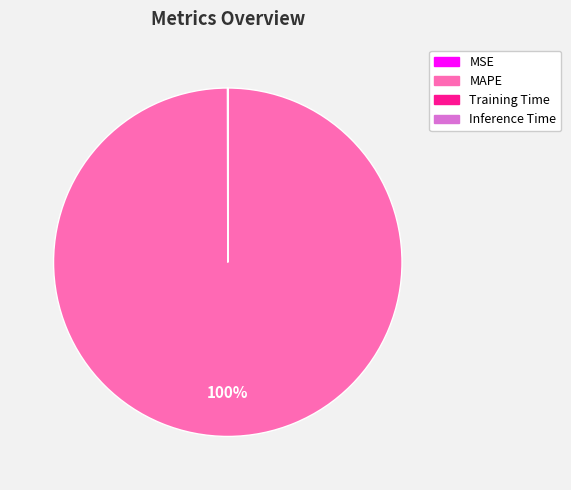

To the nearest percent, what is the difference between the largest and smallest slice percentages?

100%